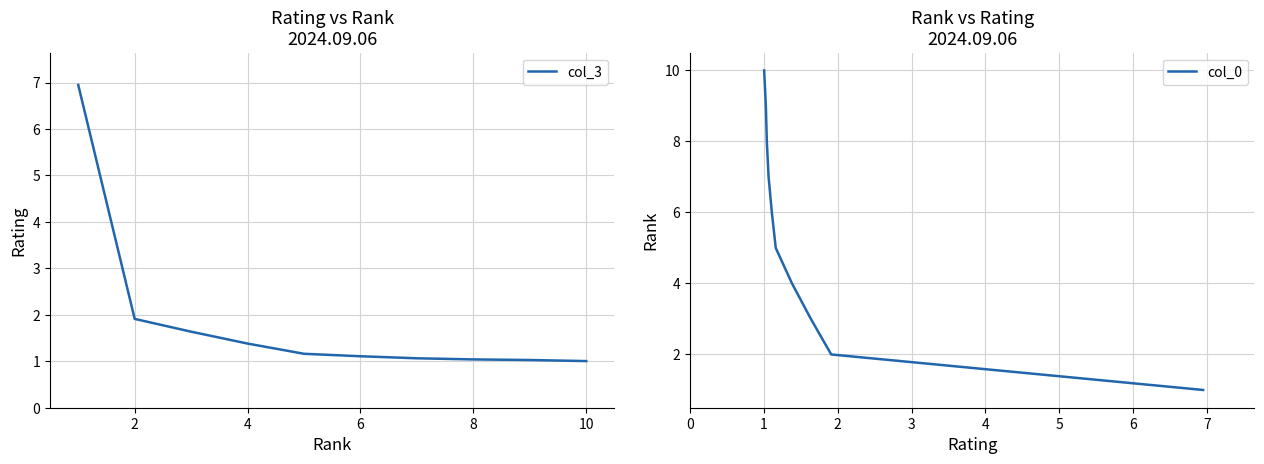

Which series has the largest total across all categories?

col_0